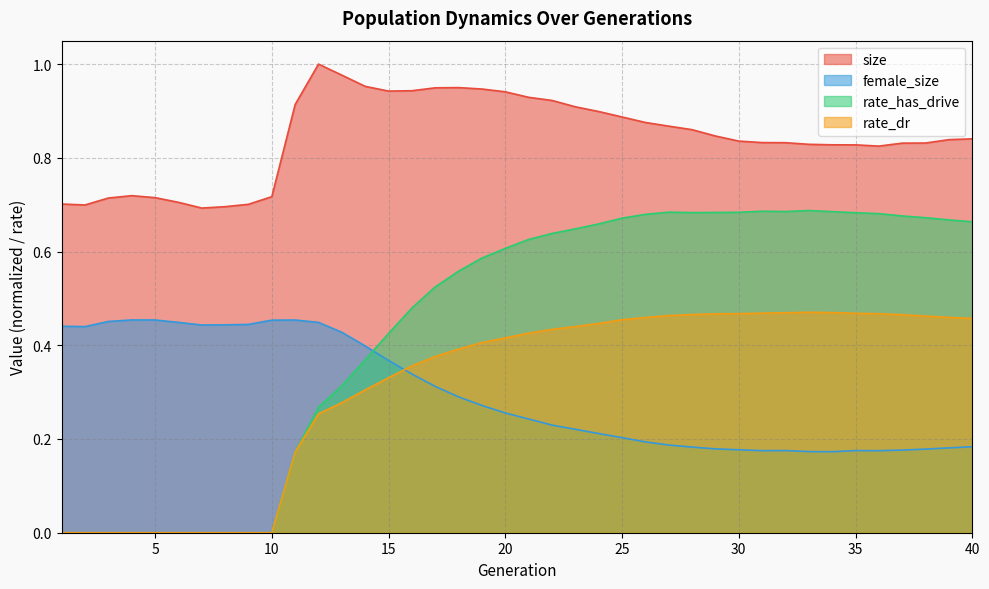

Between 8 and 10, which series saw the biggest shift?

size